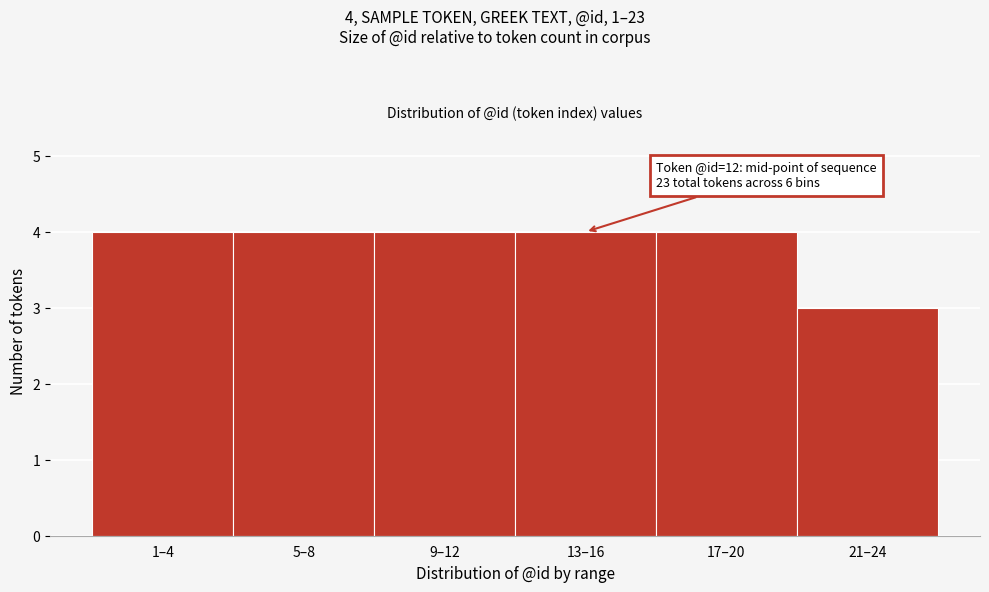

Reading left to right, extract all data points from this chart.

4	4	4	4	4	3